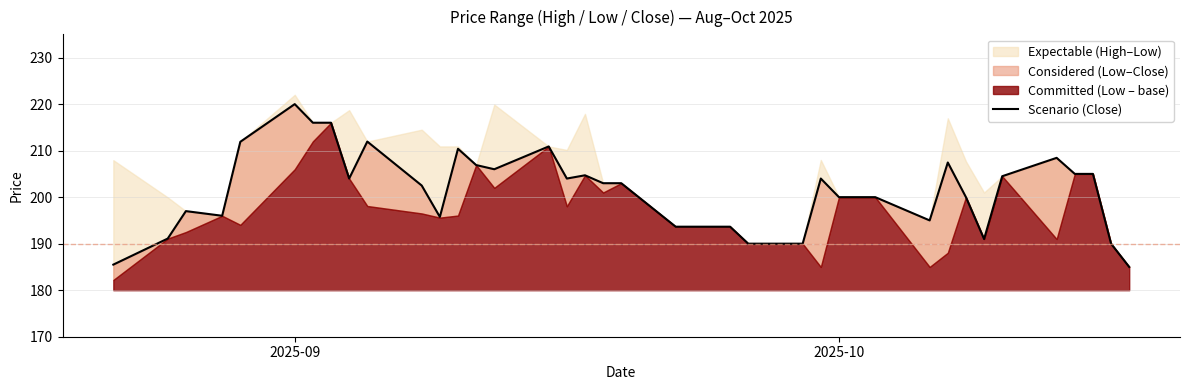

The value at 28 is 50.7. True or false?

False